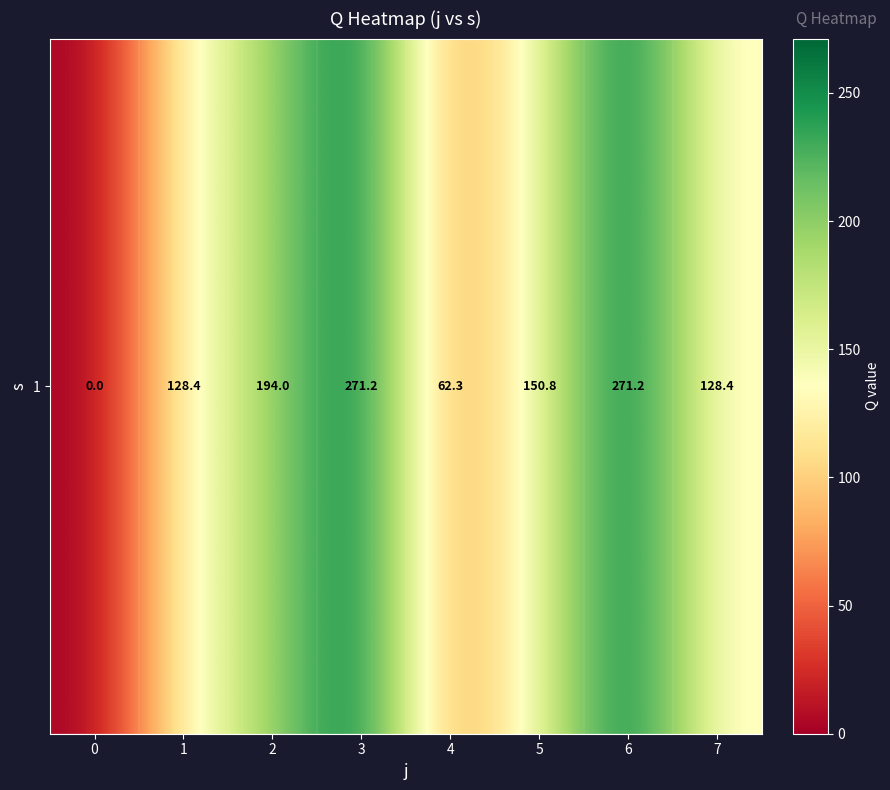

List the labels in order of value, largest first.

3, 6, 2, 5, 1, 7, 4, 0